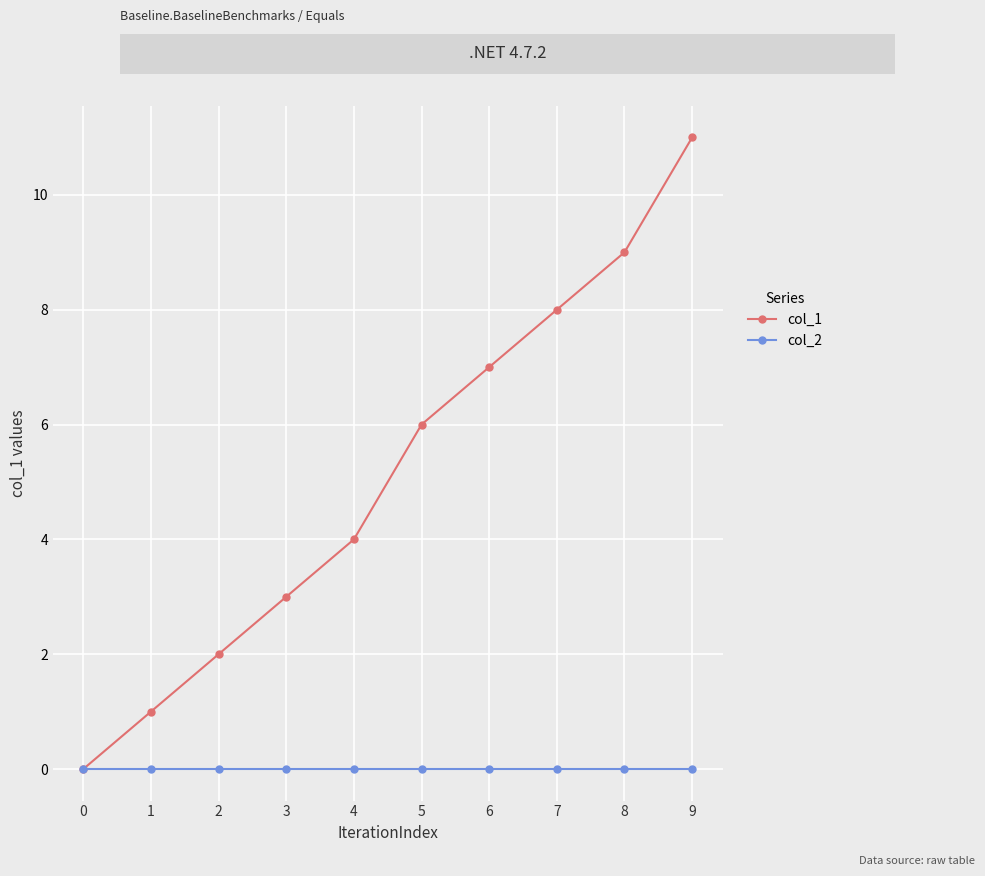

List the series in order of their peak value, highest first.

col_1, col_2